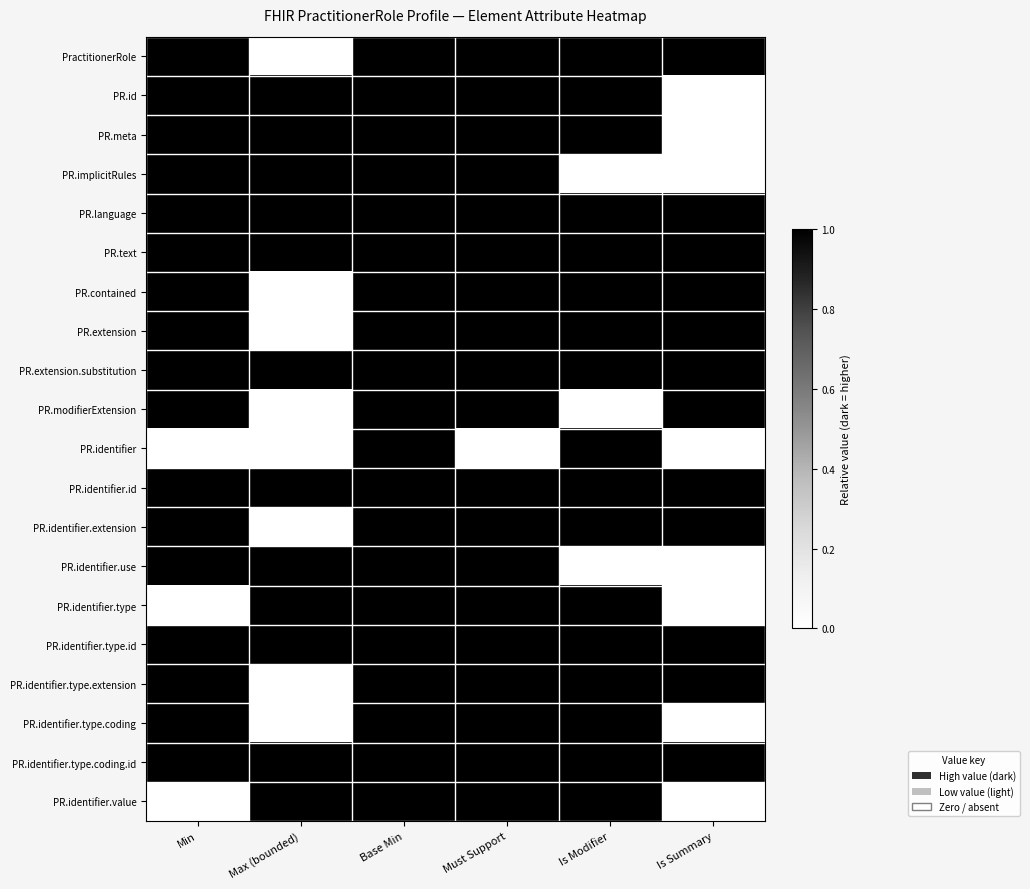

Reading right to left, what are all the values shown in this chart?

PractitionerRole: Is Summary=1	Is Modifier=1	Must Support=1	Base Min=1	Max (bounded)=0	Min=1
PR.id: Is Summary=0	Is Modifier=1	Must Support=1	Base Min=1	Max (bounded)=1	Min=1
PR.meta: Is Summary=0	Is Modifier=1	Must Support=1	Base Min=1	Max (bounded)=1	Min=1
PR.implicitRules: Is Summary=0	Is Modifier=0	Must Support=1	Base Min=1	Max (bounded)=1	Min=1
PR.language: Is Summary=1	Is Modifier=1	Must Support=1	Base Min=1	Max (bounded)=1	Min=1
PR.text: Is Summary=1	Is Modifier=1	Must Support=1	Base Min=1	Max (bounded)=1	Min=1
PR.contained: Is Summary=1	Is Modifier=1	Must Support=1	Base Min=1	Max (bounded)=0	Min=1
PR.extension: Is Summary=1	Is Modifier=1	Must Support=1	Base Min=1	Max (bounded)=0	Min=1
PR.extension.substitution: Is Summary=1	Is Modifier=1	Must Support=1	Base Min=1	Max (bounded)=1	Min=1
PR.modifierExtension: Is Summary=1	Is Modifier=0	Must Support=1	Base Min=1	Max (bounded)=0	Min=1
PR.identifier: Is Summary=0	Is Modifier=1	Must Support=0	Base Min=1	Max (bounded)=0	Min=0
PR.identifier.id: Is Summary=1	Is Modifier=1	Must Support=1	Base Min=1	Max (bounded)=1	Min=1
PR.identifier.extension: Is Summary=1	Is Modifier=1	Must Support=1	Base Min=1	Max (bounded)=0	Min=1
PR.identifier.use: Is Summary=0	Is Modifier=0	Must Support=1	Base Min=1	Max (bounded)=1	Min=1
PR.identifier.type: Is Summary=0	Is Modifier=1	Must Support=1	Base Min=1	Max (bounded)=1	Min=0
PR.identifier.type.id: Is Summary=1	Is Modifier=1	Must Support=1	Base Min=1	Max (bounded)=1	Min=1
PR.identifier.type.extension: Is Summary=1	Is Modifier=1	Must Support=1	Base Min=1	Max (bounded)=0	Min=1
PR.identifier.type.coding: Is Summary=0	Is Modifier=1	Must Support=1	Base Min=1	Max (bounded)=0	Min=1
PR.identifier.type.coding.id: Is Summary=1	Is Modifier=1	Must Support=1	Base Min=1	Max (bounded)=1	Min=1
PR.identifier.value: Is Summary=0	Is Modifier=1	Must Support=1	Base Min=1	Max (bounded)=1	Min=0